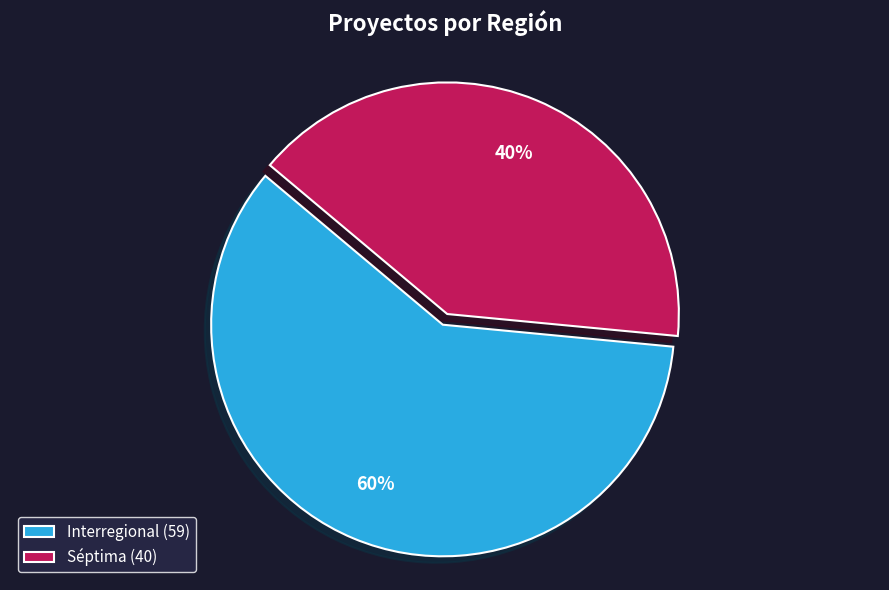

What percentage is the Interregional slice, to the nearest percent?

60%